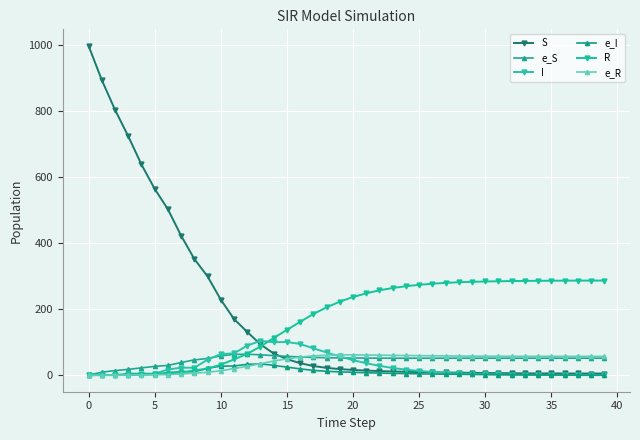

How many data points does each series have?

40